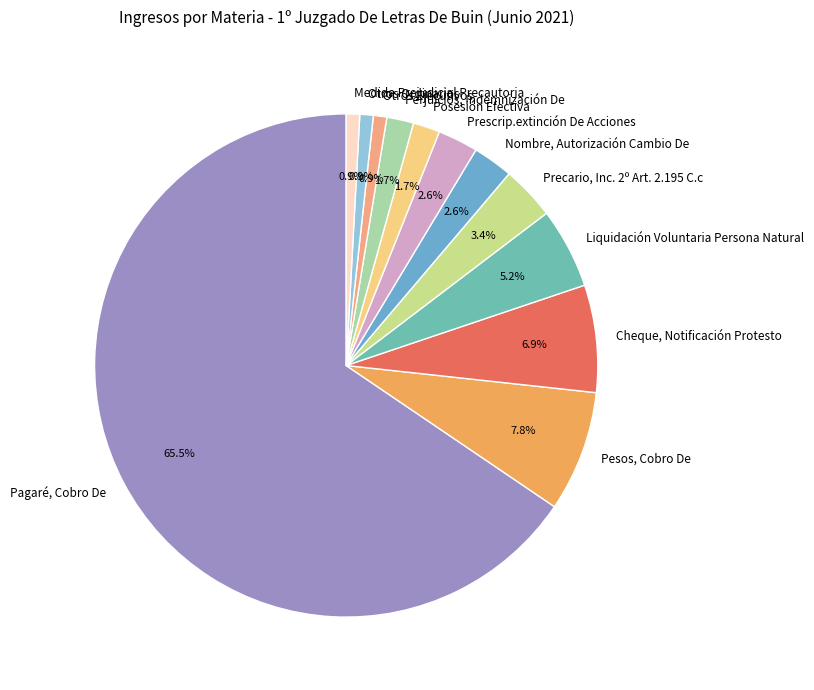

Is it true that Posesión Efectiva is 10% of the pie?

False